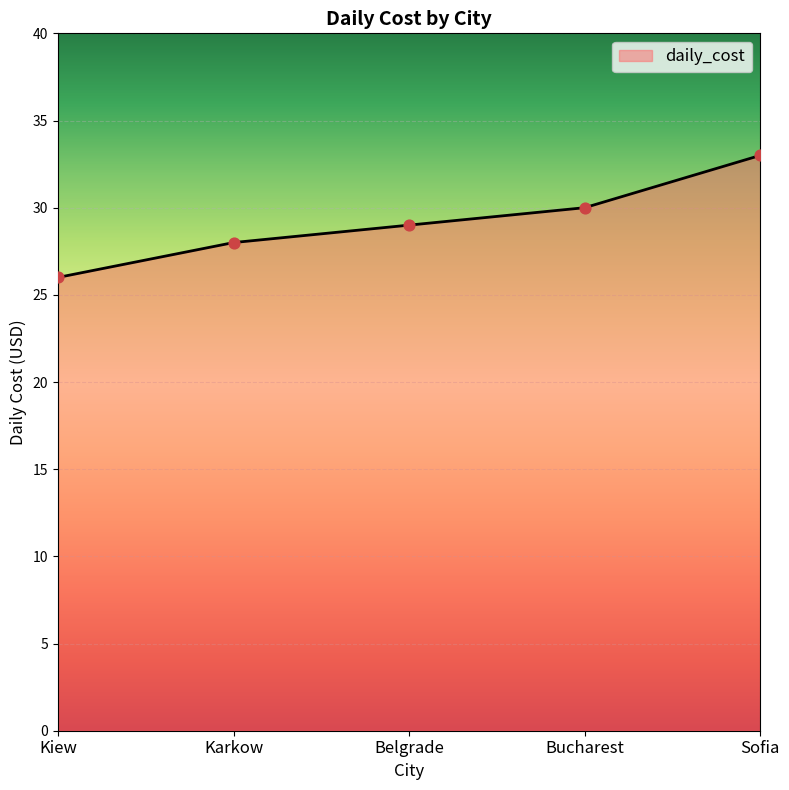

What is the change in value from Kiew to Karkow?

+2